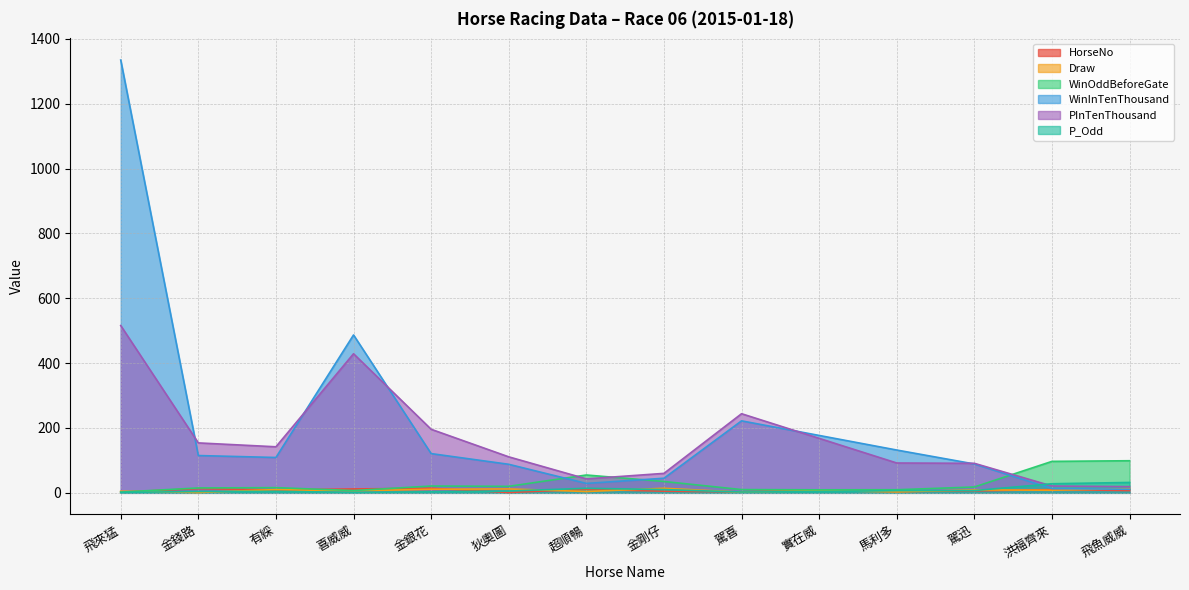

The value of PInTenThousand at 駕迅 is 91.0. True or false?

True